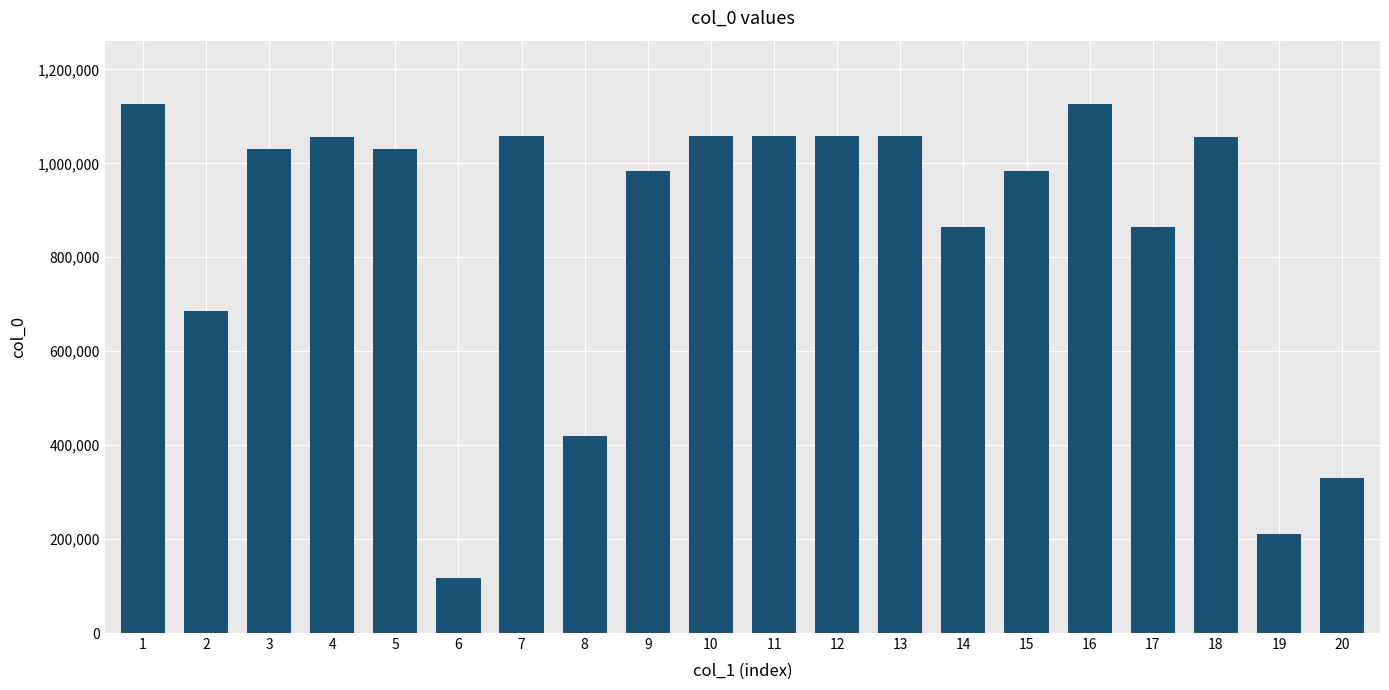

Is it true that the value at 2 is 684803?

True